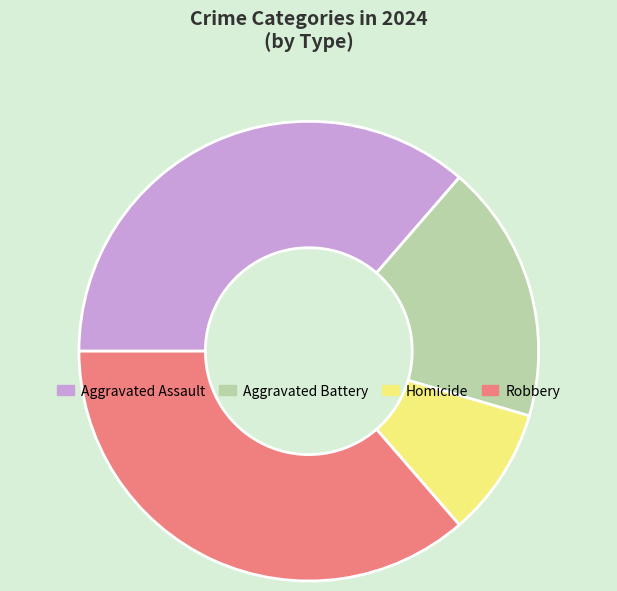

How many slices are in this pie chart?

4